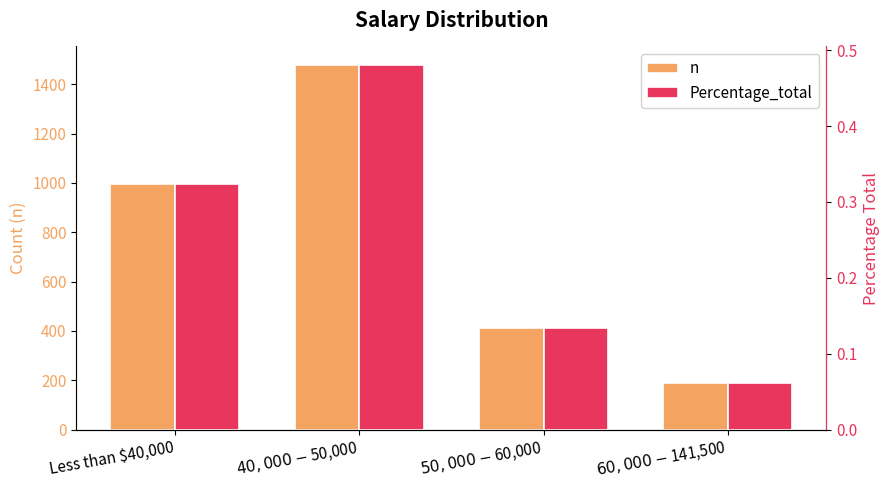

At which category is the sum across all series the highest?

$40,000 - $50,000